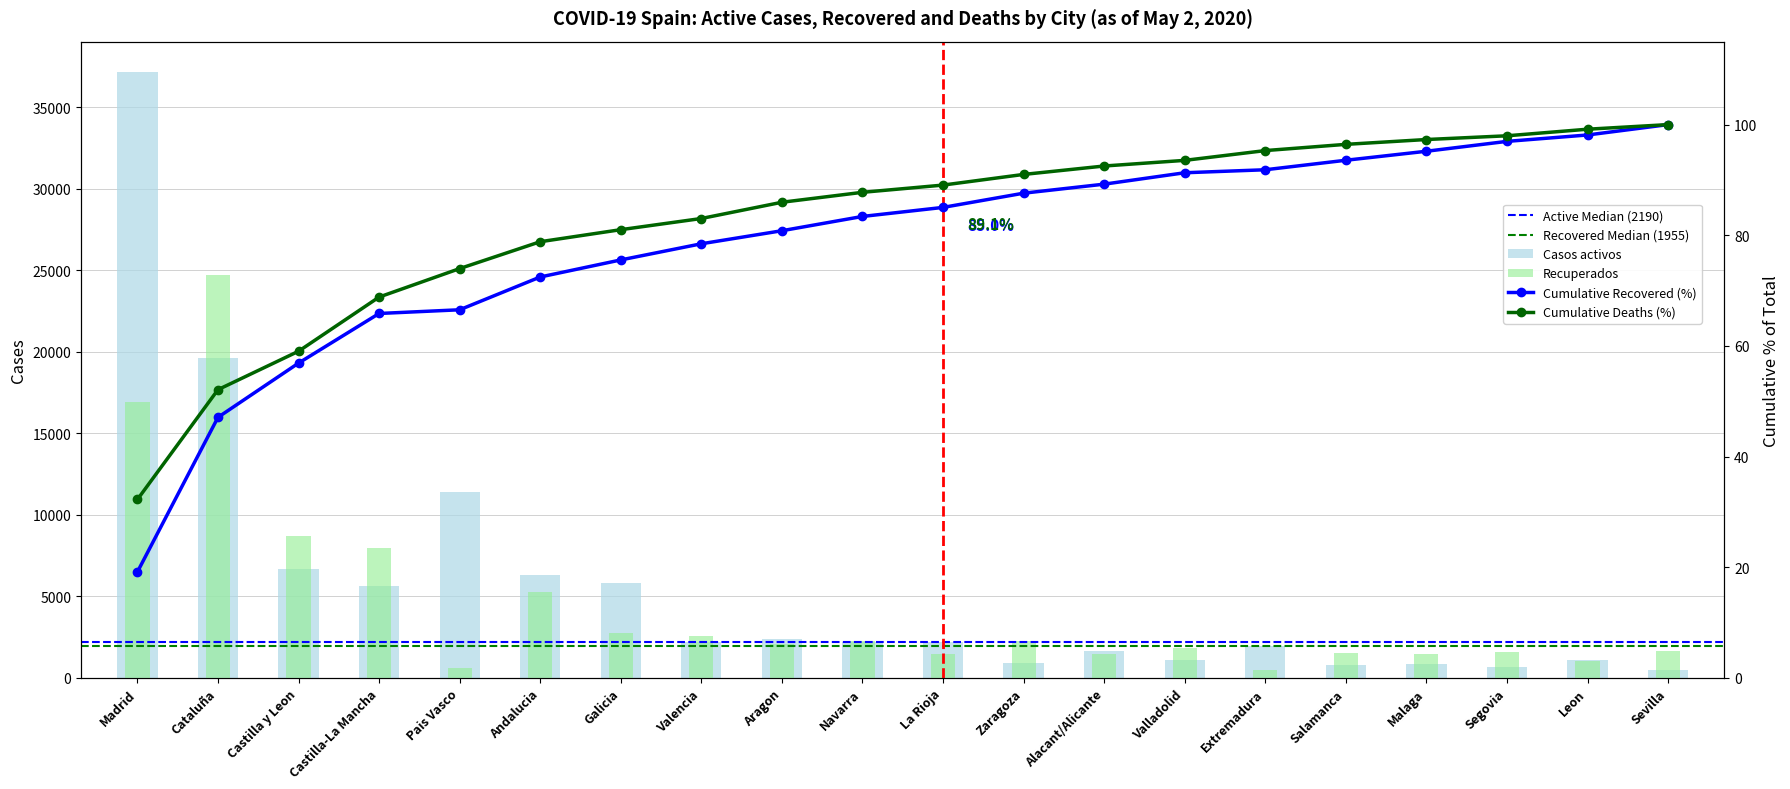

The value of Recuperados at Extremadura is 714. True or false?

False